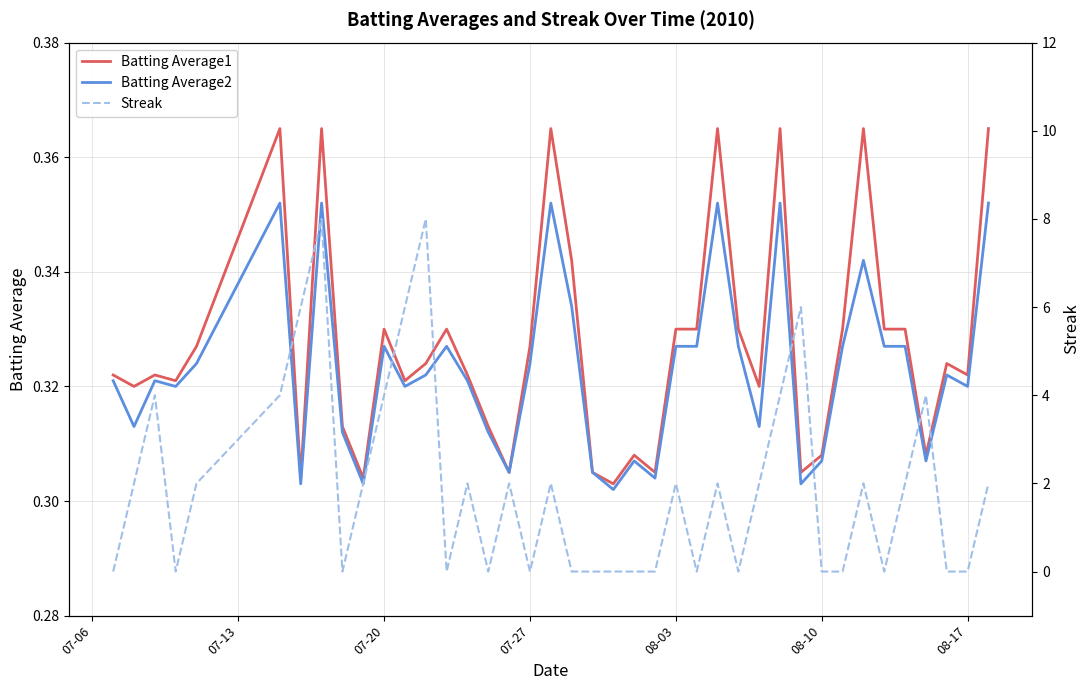

What is the maximum value shown in the chart?

8.0